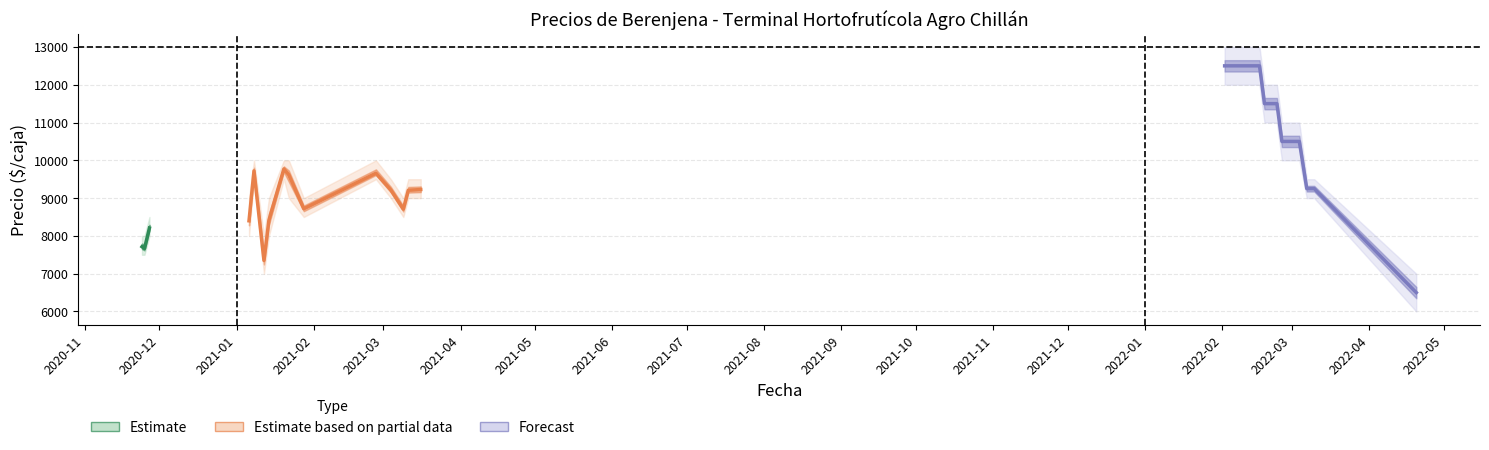

How many interior local peaks does the Precio maximo series have?

2